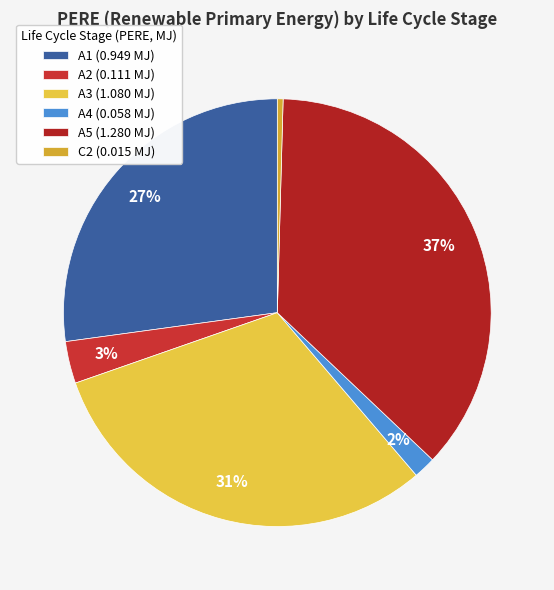

Combined, do A1 and A5 account for over 50%?

Yes